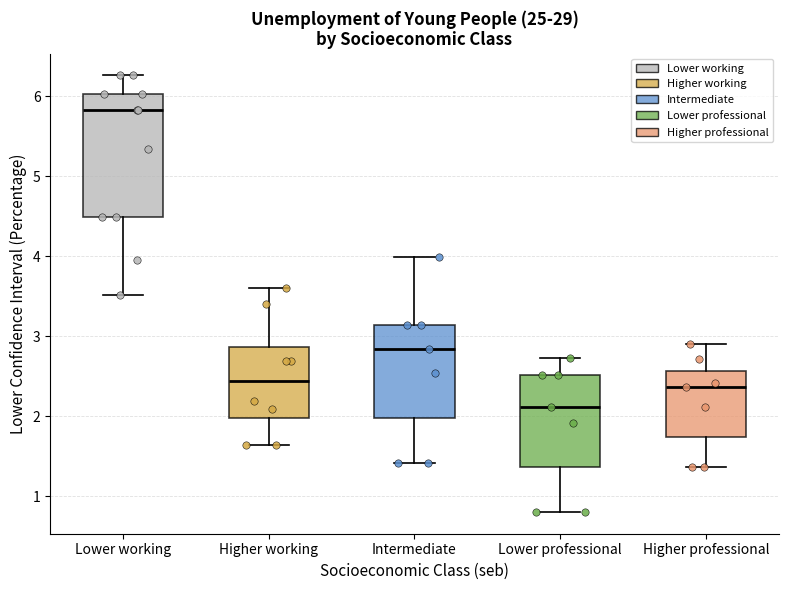

Reading left to right, transcribe this box plot: for each box, give where its median line is, the range the box spans, and where its two whiskers end, as read against the y-axis. The values are not printed on the chart, so give them approximately, as read against the axis.

Lower working: median 5.8, box 4.5 to 6.0, whiskers 3.5 to 6.3
Higher working: median 2.4, box 2.0 to 2.9, whiskers 1.6 to 3.6
Intermediate: median 2.8, box 2.0 to 3.1, whiskers 1.4 to 4.0
Lower professional: median 2.1, box 1.4 to 2.5, whiskers 0.8 to 2.7
Higher professional: median 2.4, box 1.7 to 2.6, whiskers 1.4 to 2.9